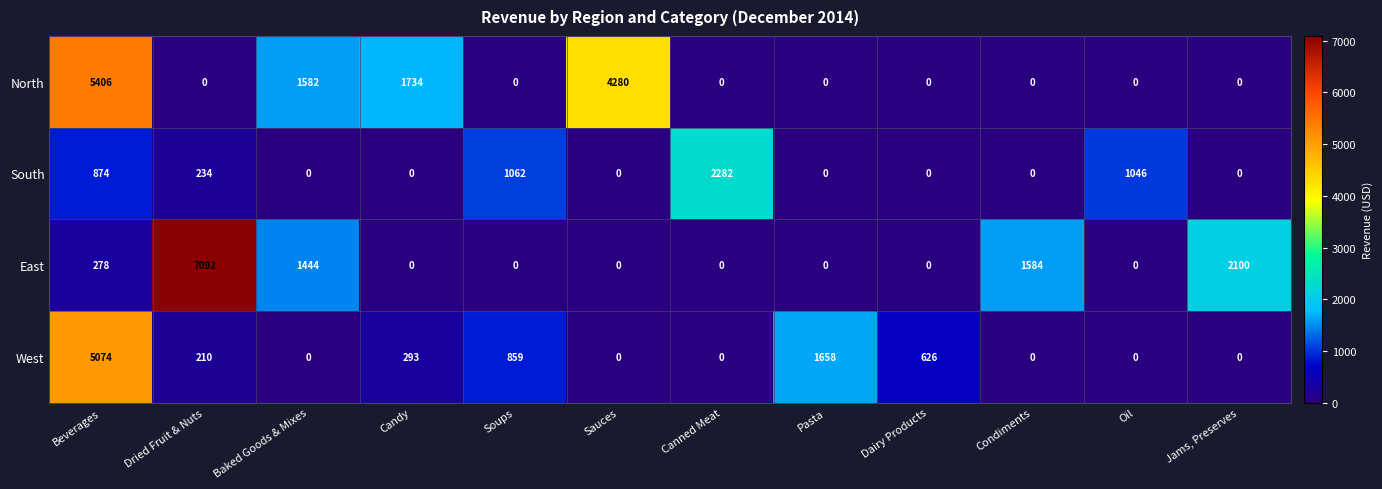

How many positive values does the East series have?

5